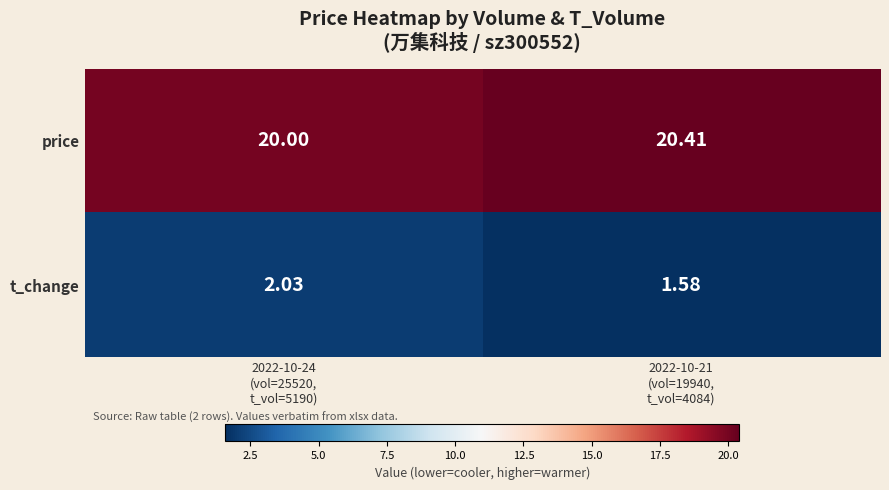

Which series has the largest total across all categories?

price